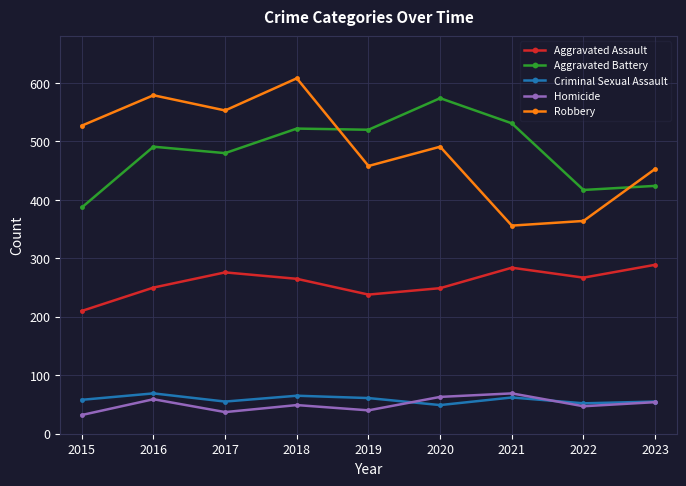

The value of Aggravated Battery at 2020 is 344. True or false?

False